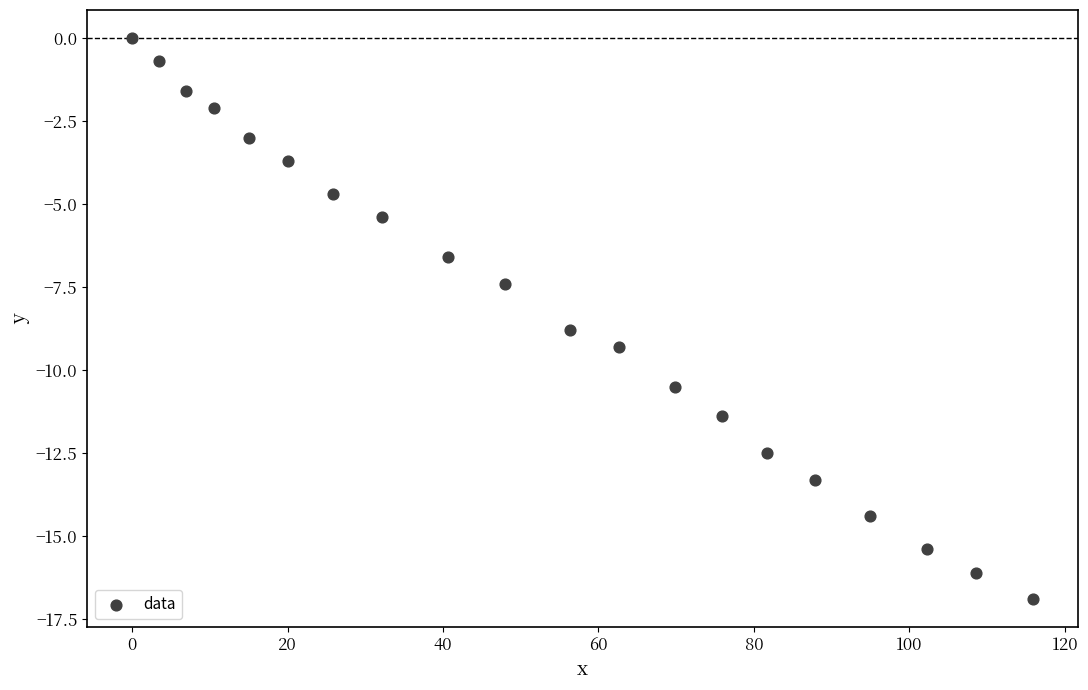

What Y value in the scatter plot is closest to -8?

-7.4